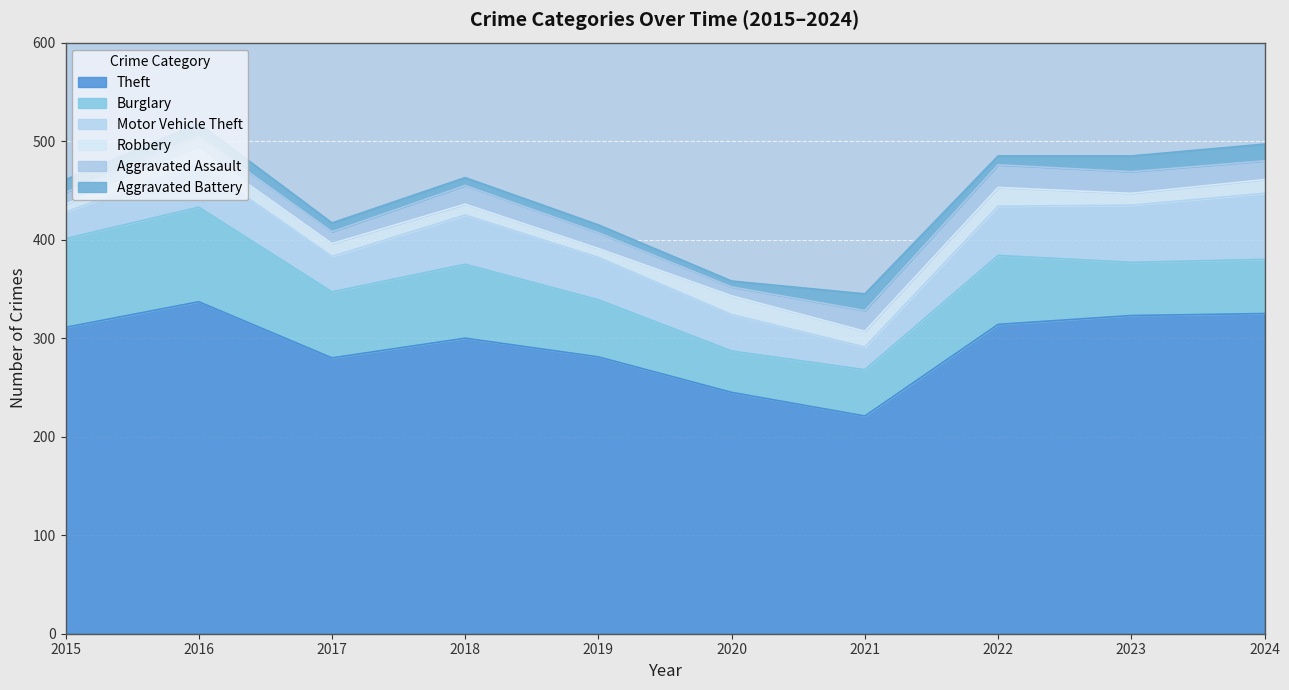

At which label does Aggravated Battery first exceed 13?

2021